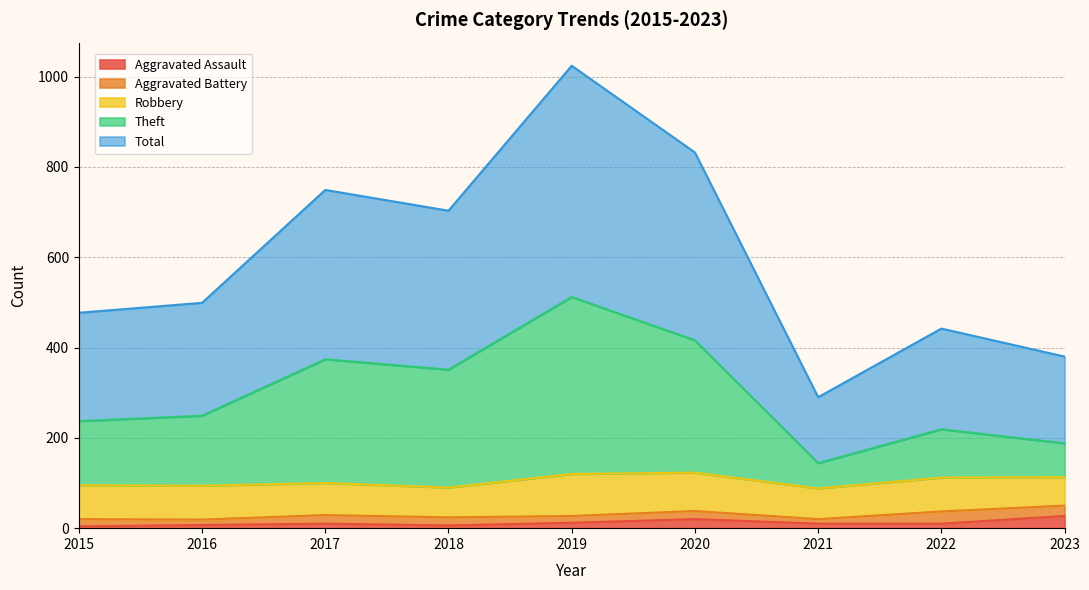

At how many categories does at least one series exceed 635?

4